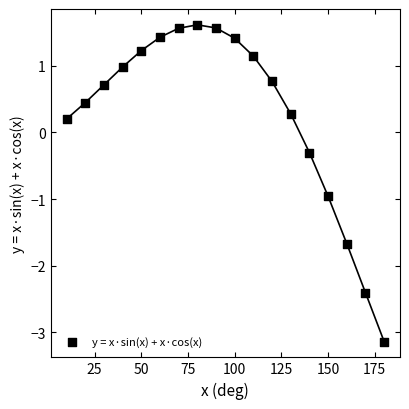

What is the range of X values (max minus min)?

170.0